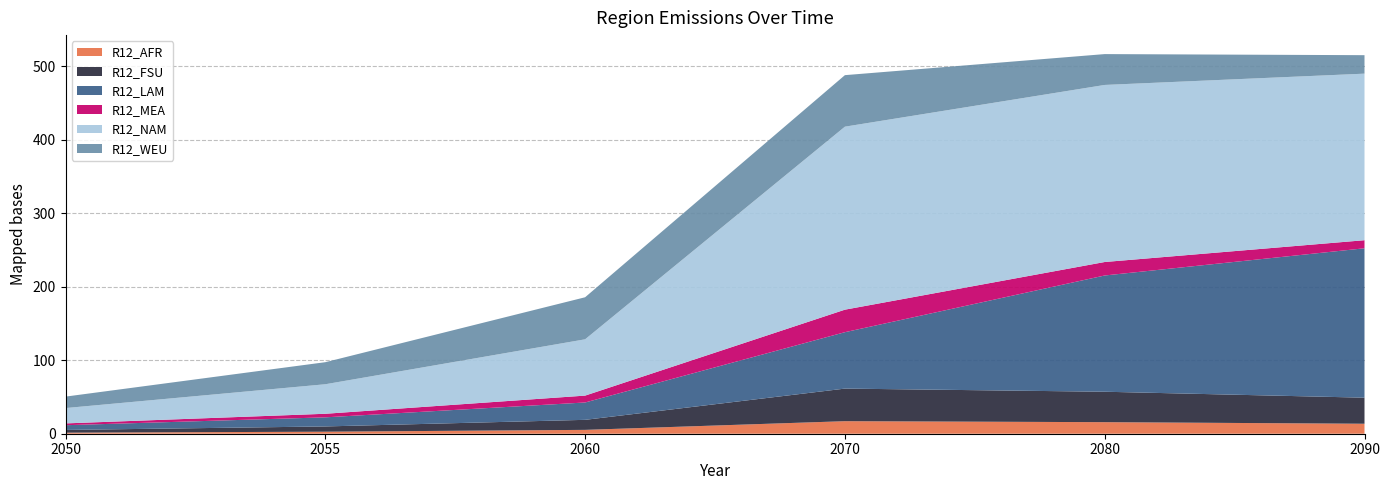

Reading left to right, list all the values displayed in this chart.

R12_AFR: 1.4	2.8	5.2	17.0	15.7	13.6
R12_FSU: 3.7	7.2	13.6	44.3	41.4	35.4
R12_LAM: 6.4	12.4	23.6	76.7	158.1	203.2
R12_MEA: 2.5	4.9	9.4	30.6	18.3	11.0
R12_NAM: 20.9	40.2	76.6	248.9	240.8	226.5
R12_WEU: 15.6	30.0	57.2	70.1	42.0	25.1